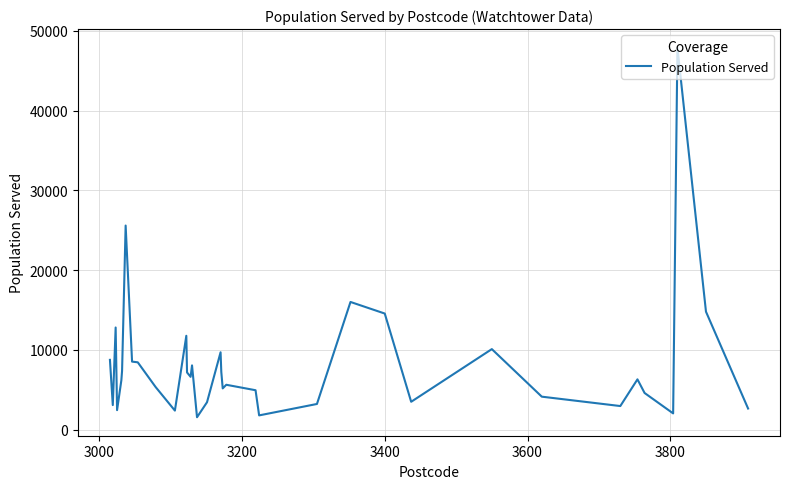

Is this an area chart (filled region under the line)?

No